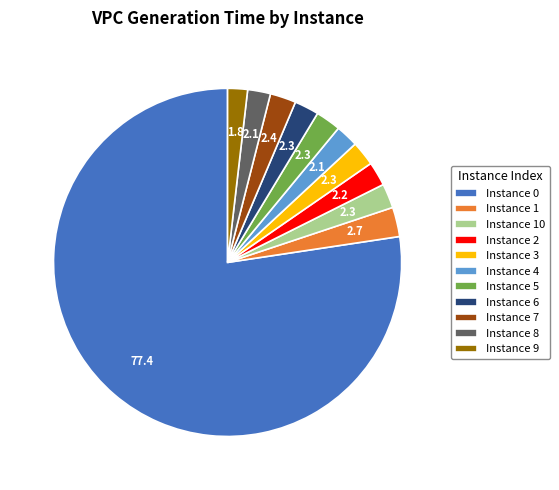

How many segments does this pie chart have?

11